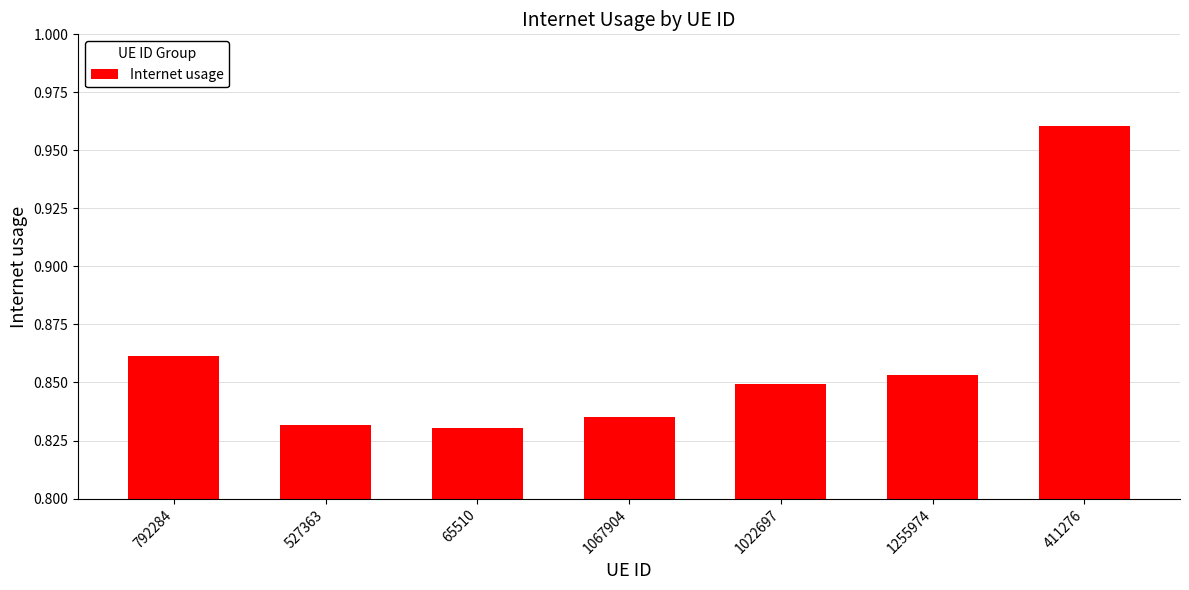

How many values are between 0 and 1?

7